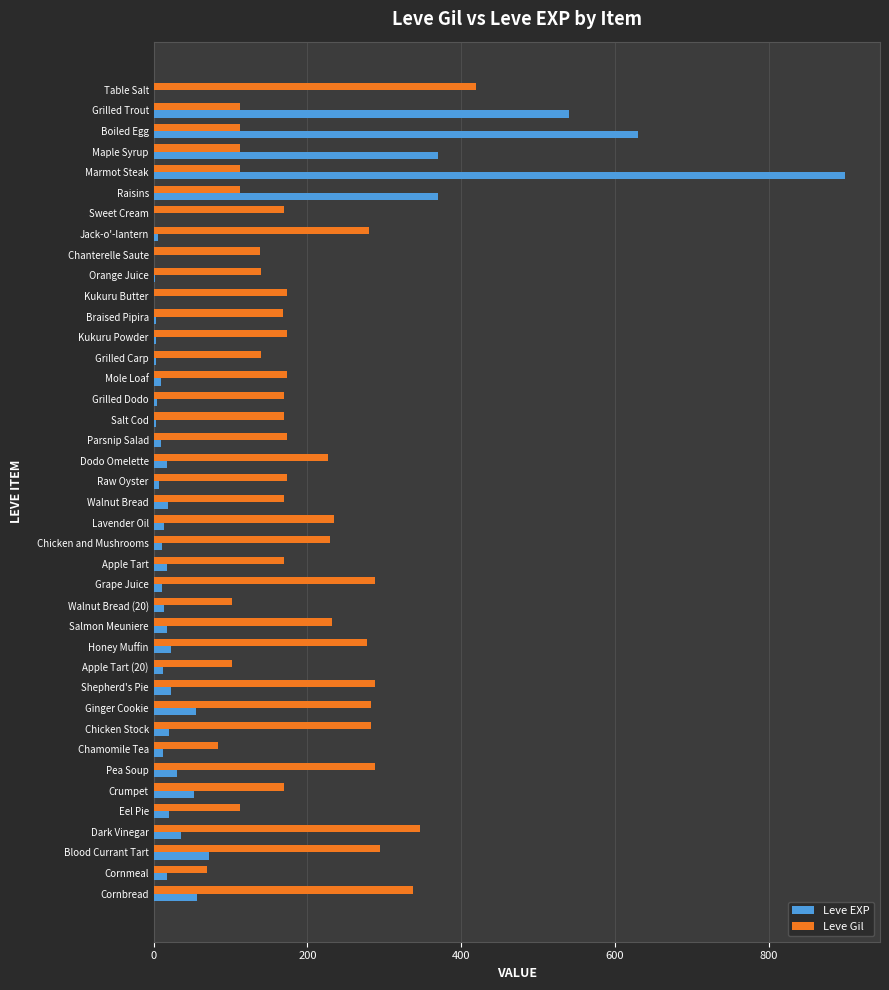

Read the Leve Gil value at Grilled Trout.

112